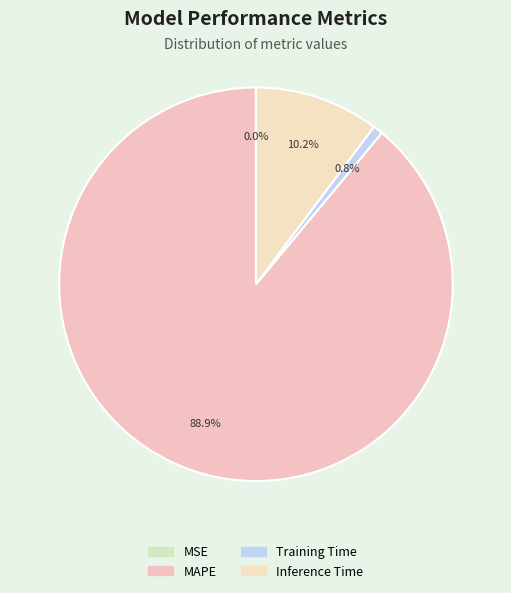

What percentage is the Inference Time slice, to the nearest percent?

10%